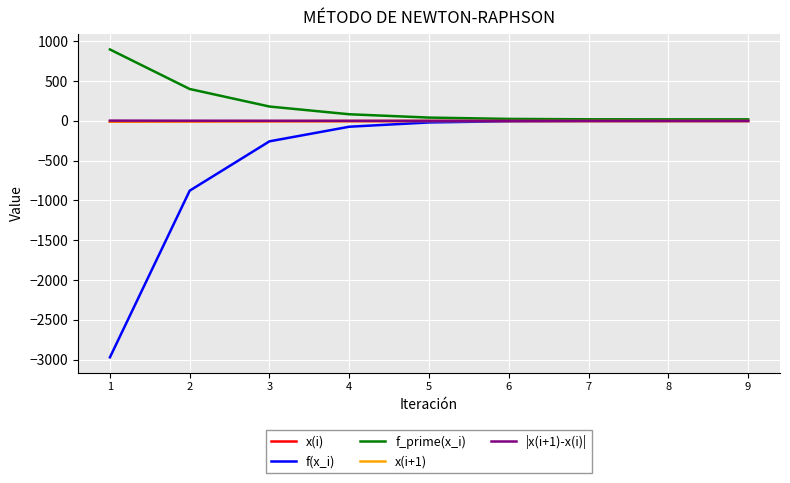

Which series has the widest spread of values?

f(x_i)